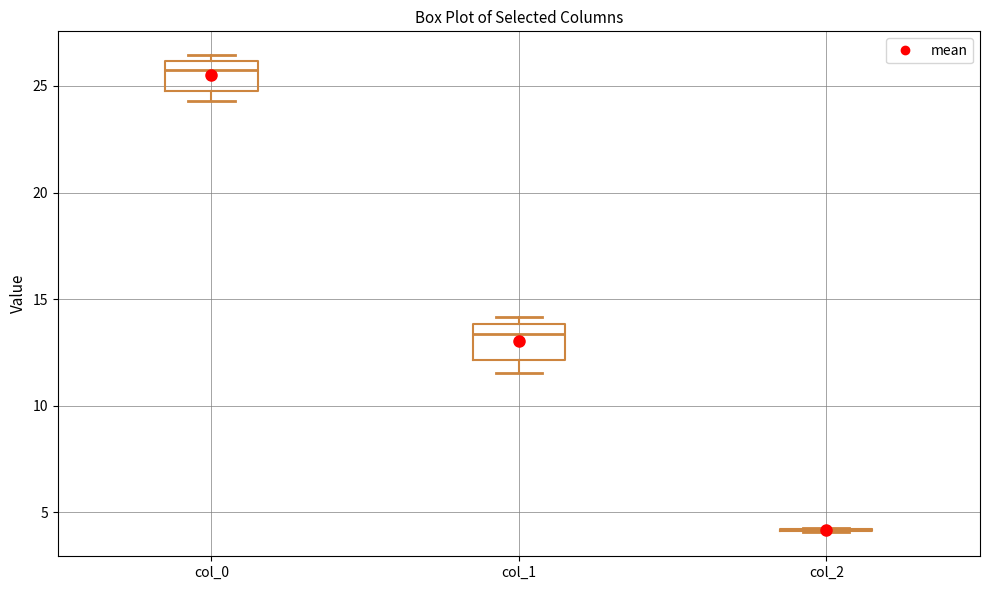

Reading left to right, transcribe this box plot: for each box, give where its median line is, the range the box spans, and where its two whiskers end, as read against the y-axis. The values are not printed on the chart, so give them approximately, as read against the axis.

col_0: median 26.0 (just below the box's upper edge), box 25.0 to 26.0, whiskers 24.5 to 26.5
col_1: median 13.5, box 12.0 to 14.0, whiskers 11.5 to 14.0 (just above the box's upper edge)
col_2: box collapsed to a line at 4.0, whiskers 4.0 to 4.5